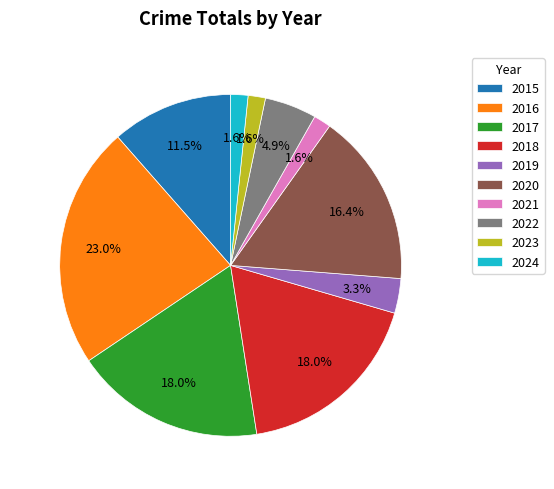

Count the number of slices in the pie.

10